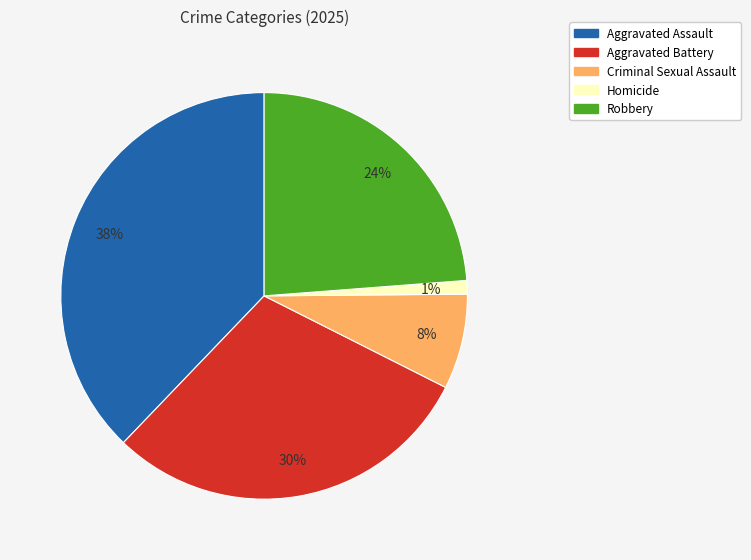

Is Criminal Sexual Assault the majority of the pie?

No